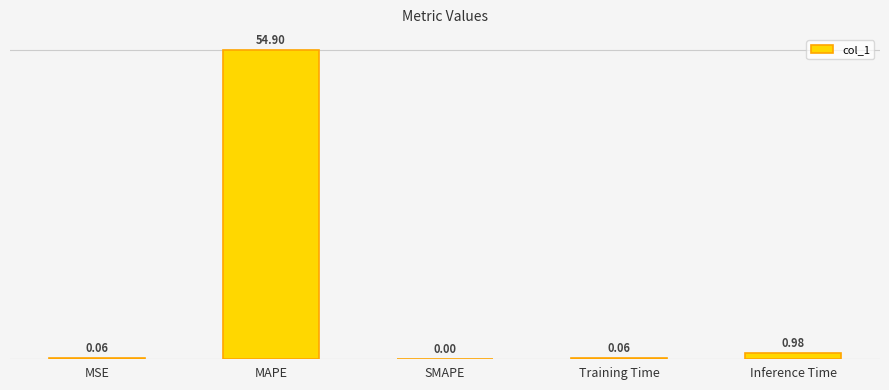

True or false: the data shows 1.0 at Inference Time.

True